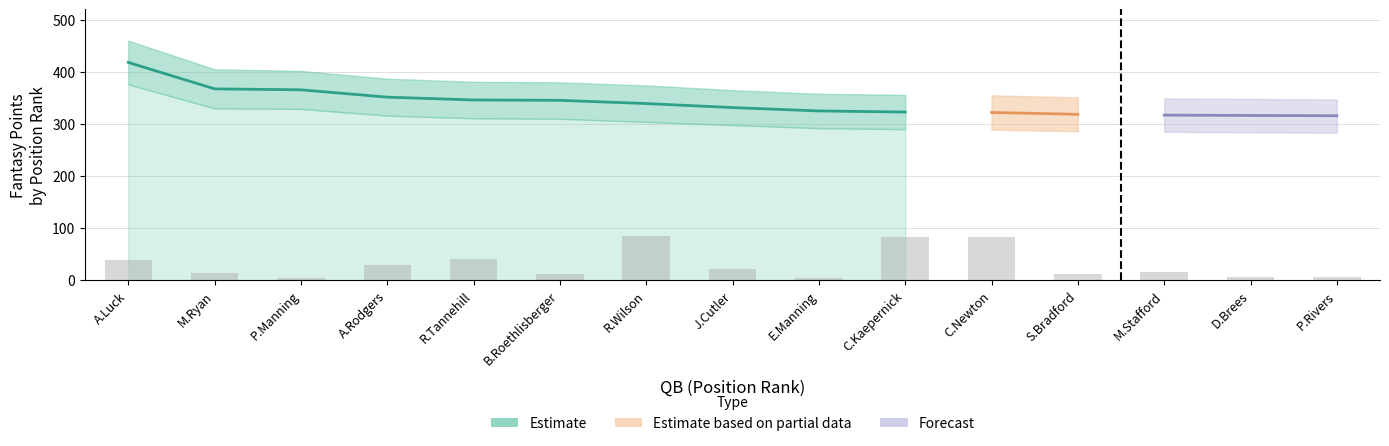

What is the average value of the points_lower series?

305.5